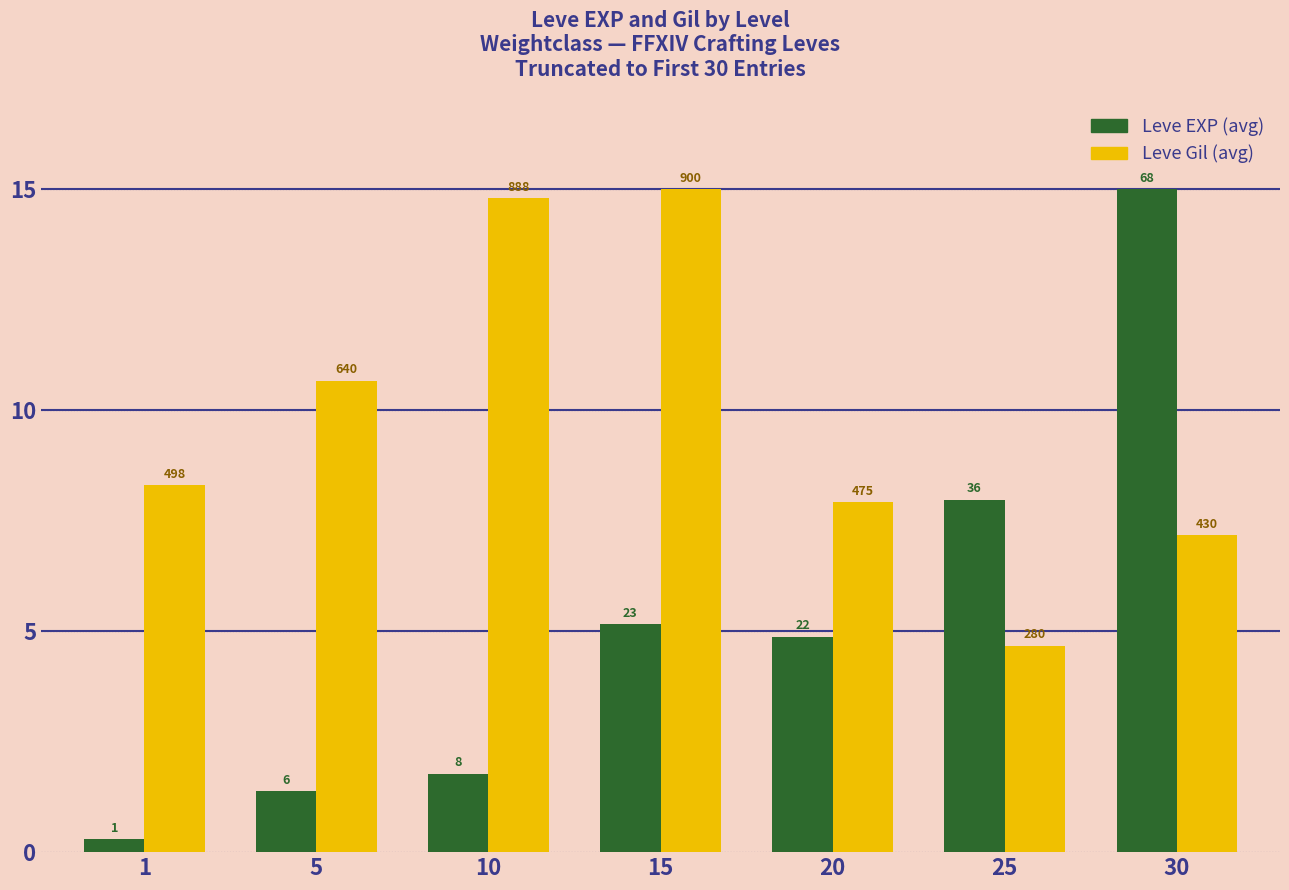

The Leve EXP series shows 1.4 at 5. True or false?

True